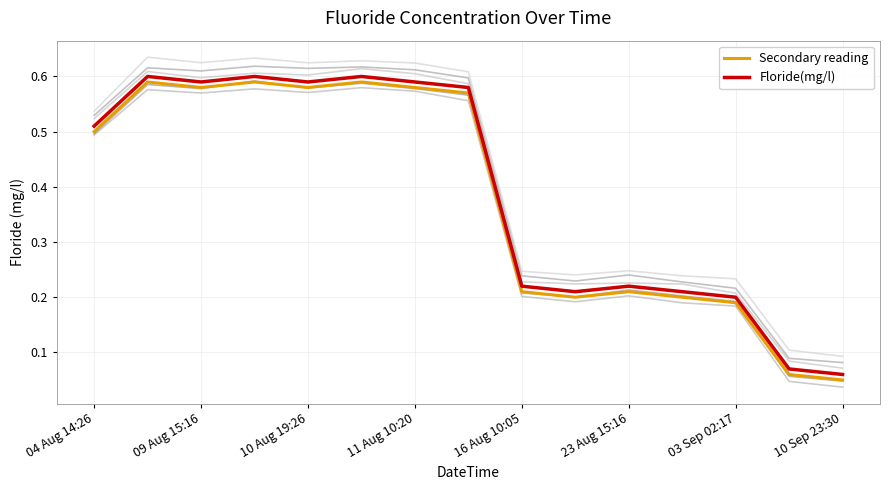

Does the chart display data point markers on the line(s)?

No